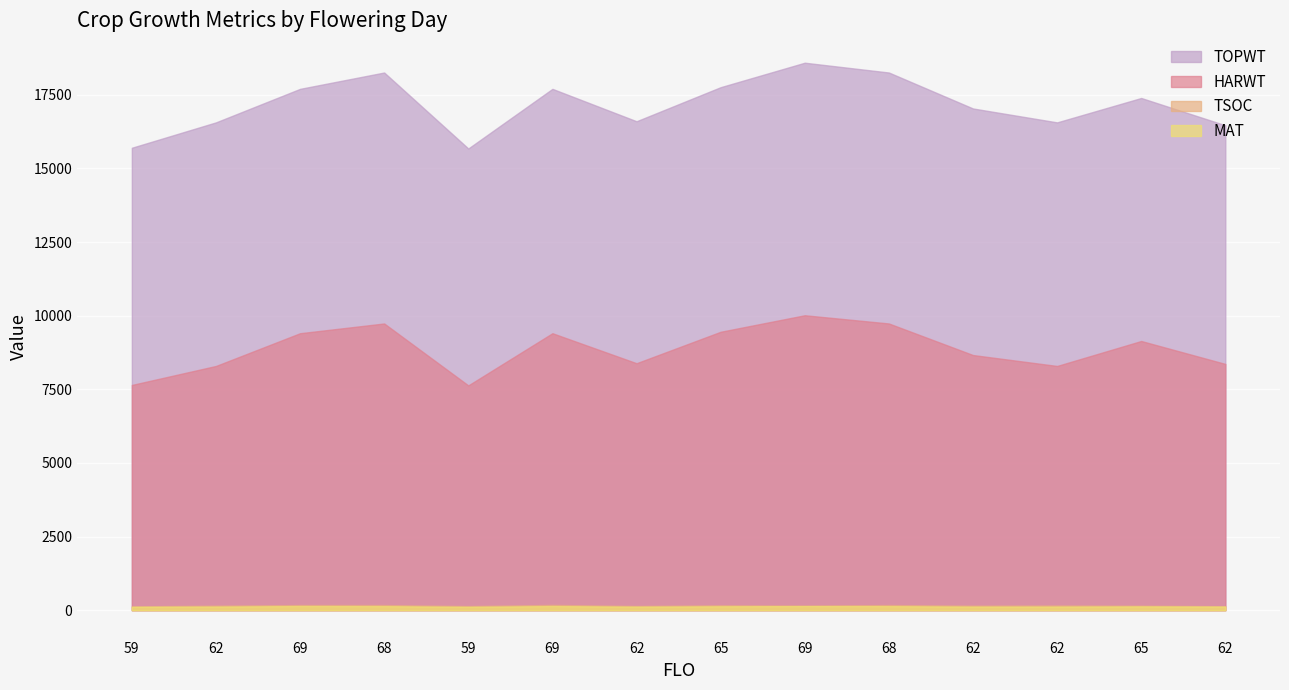

In TOPWT, how many points are higher than both neighbors (excluding endpoints)?

4